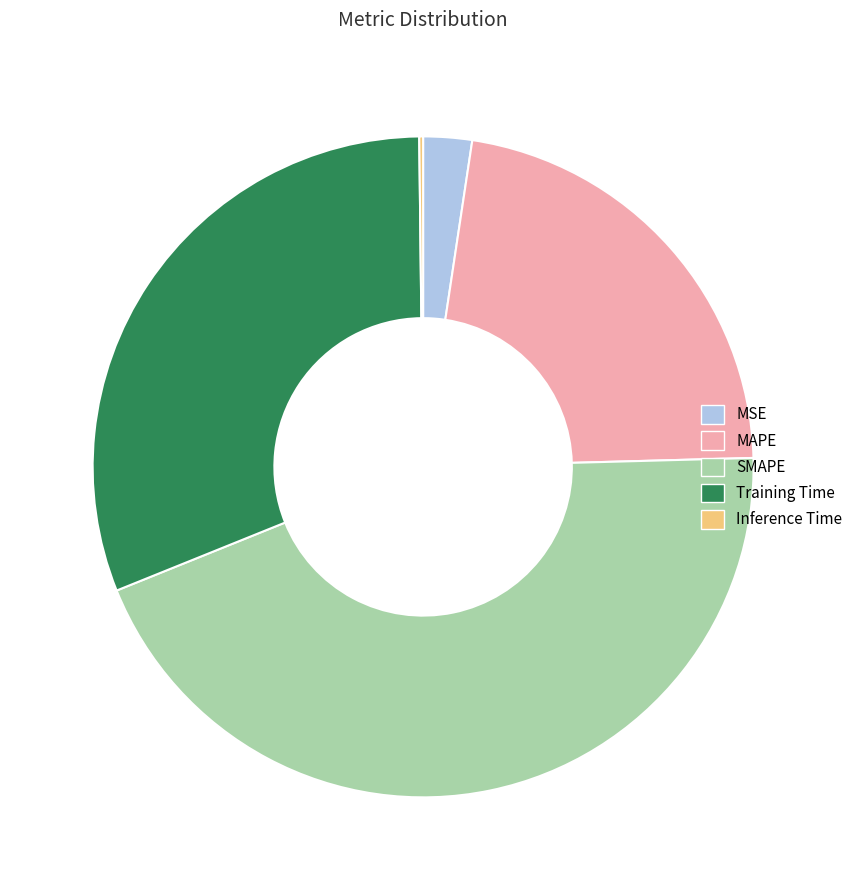

Is there a majority slice in this chart?

No